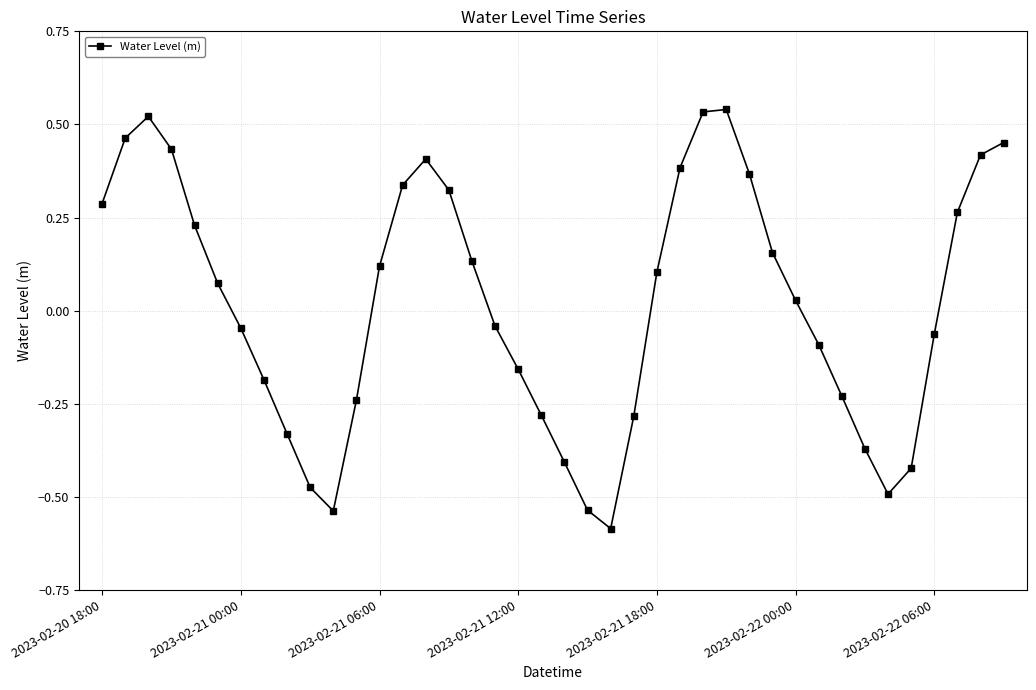

What is the sum of all values?

0.8